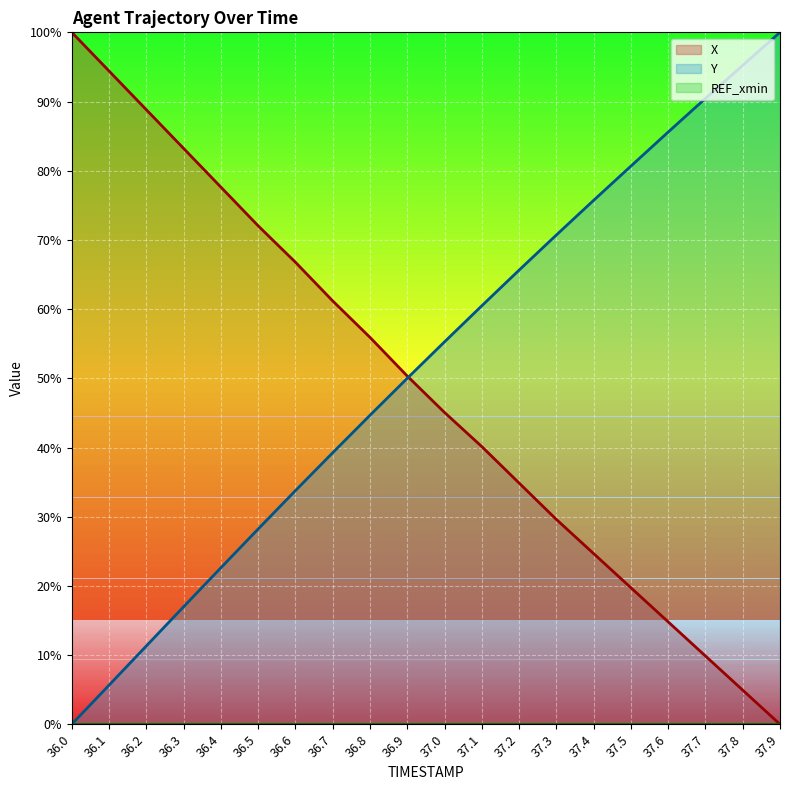

What is the spread (max minus min) of values at 37.2?

65.6